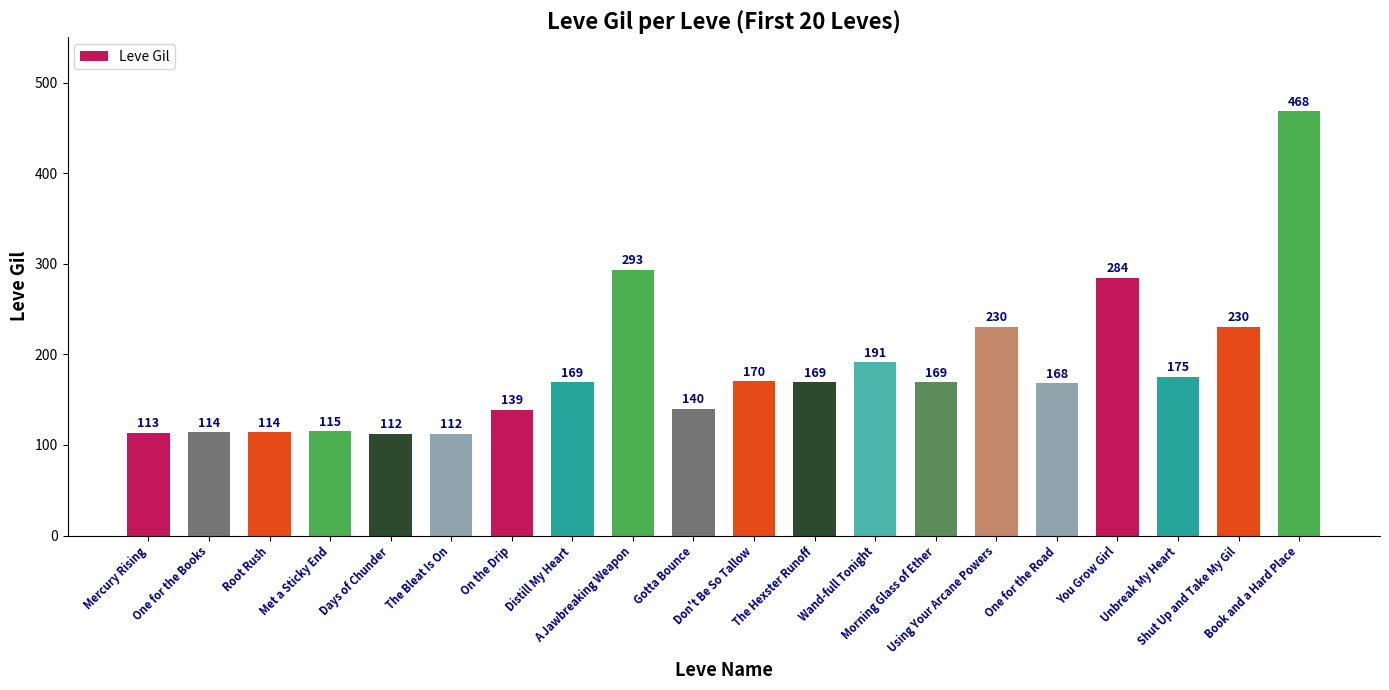

Is it true that the value at You Grow Girl is 498?

False